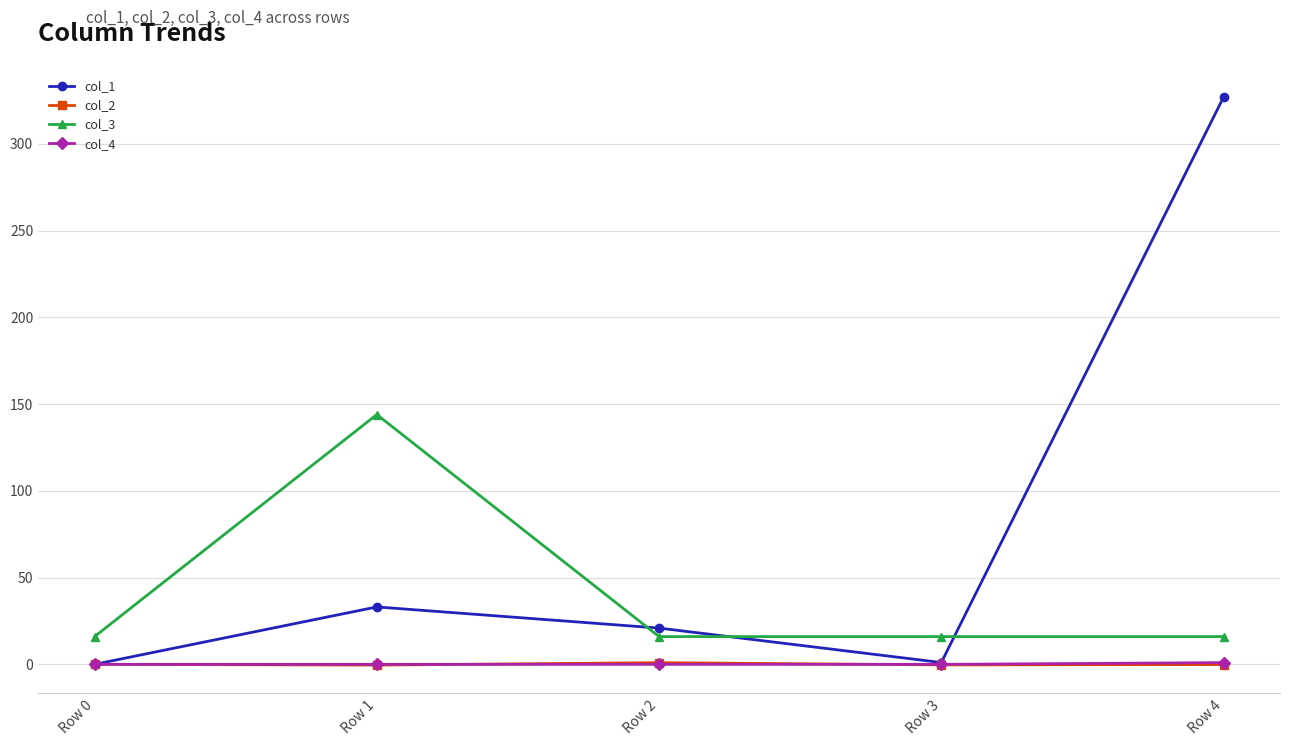

What is the minimum value for col_3?

16.0